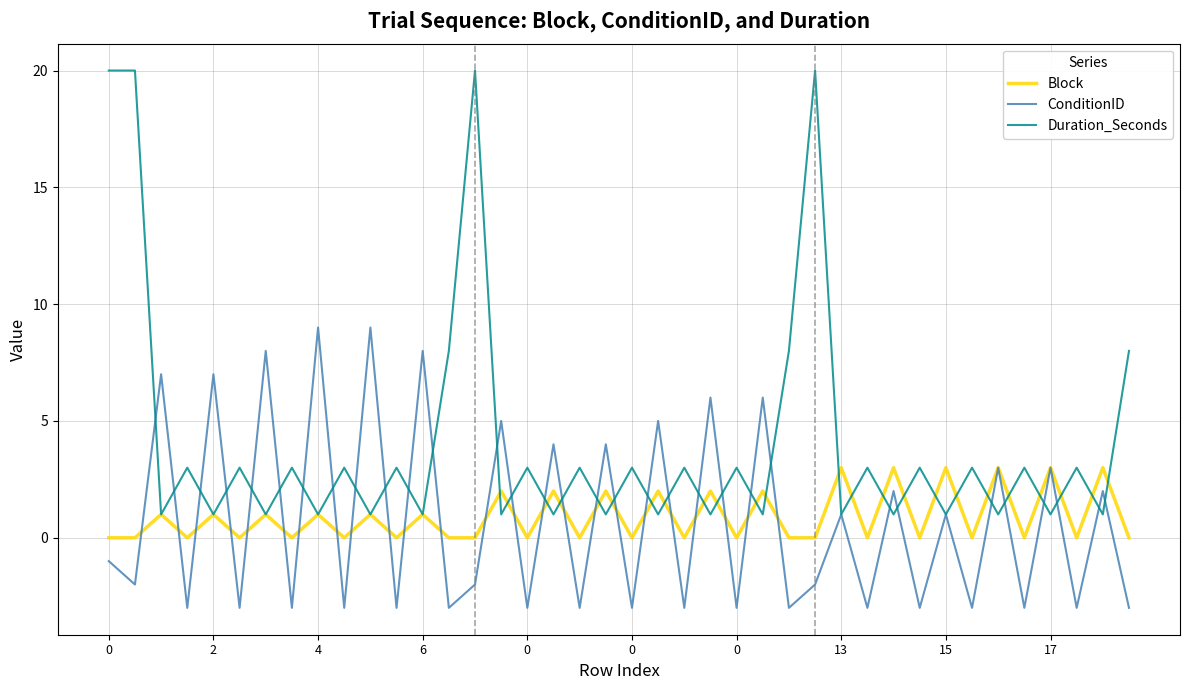

What is the maximum value for Block?

3